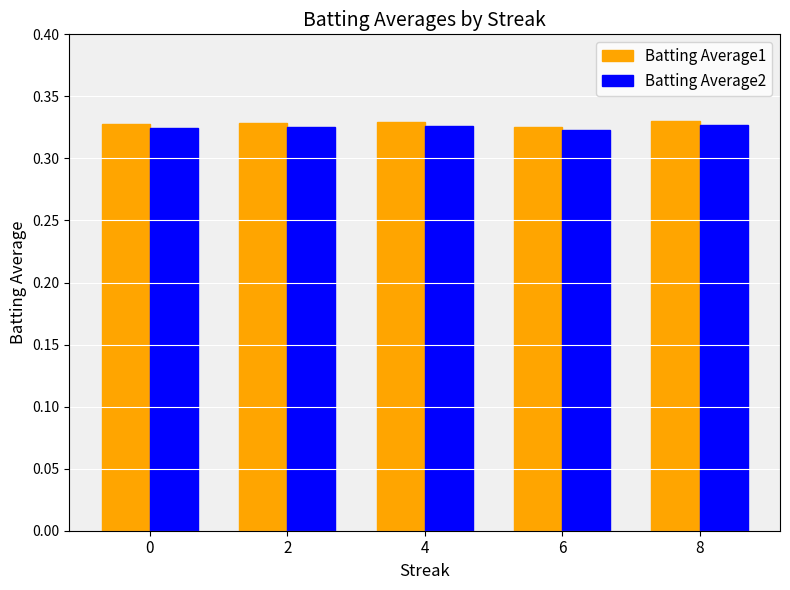

At how many categories does at least one series exceed 0?

5